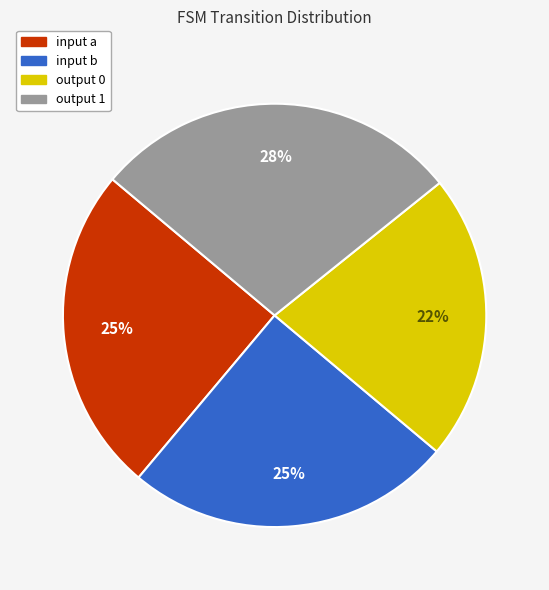

Does output 0 represent more than half of the total?

No